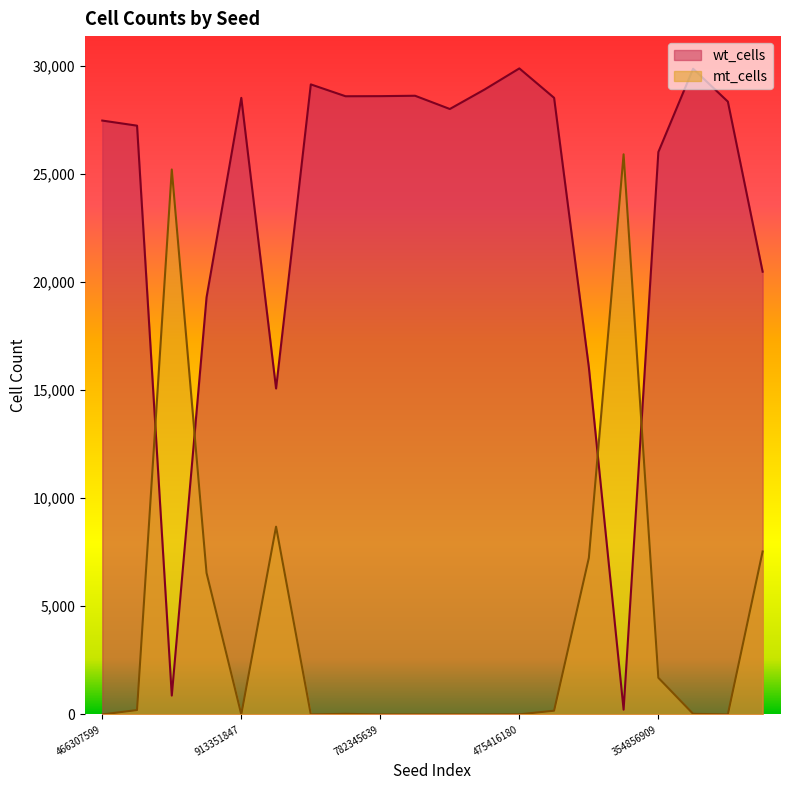

What is the sum of the wt_cells values at 779068104 and 782345639?

57186